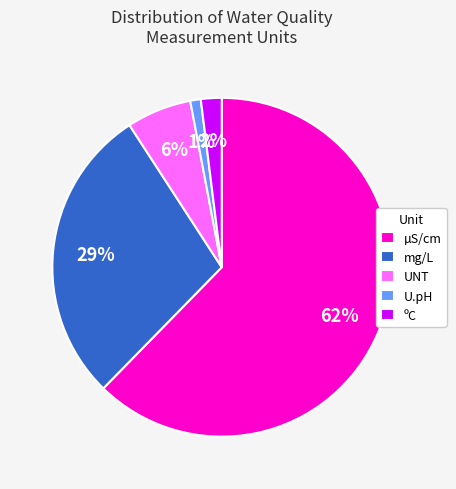

Combined, do mg/L and µS/cm account for over 50%?

Yes